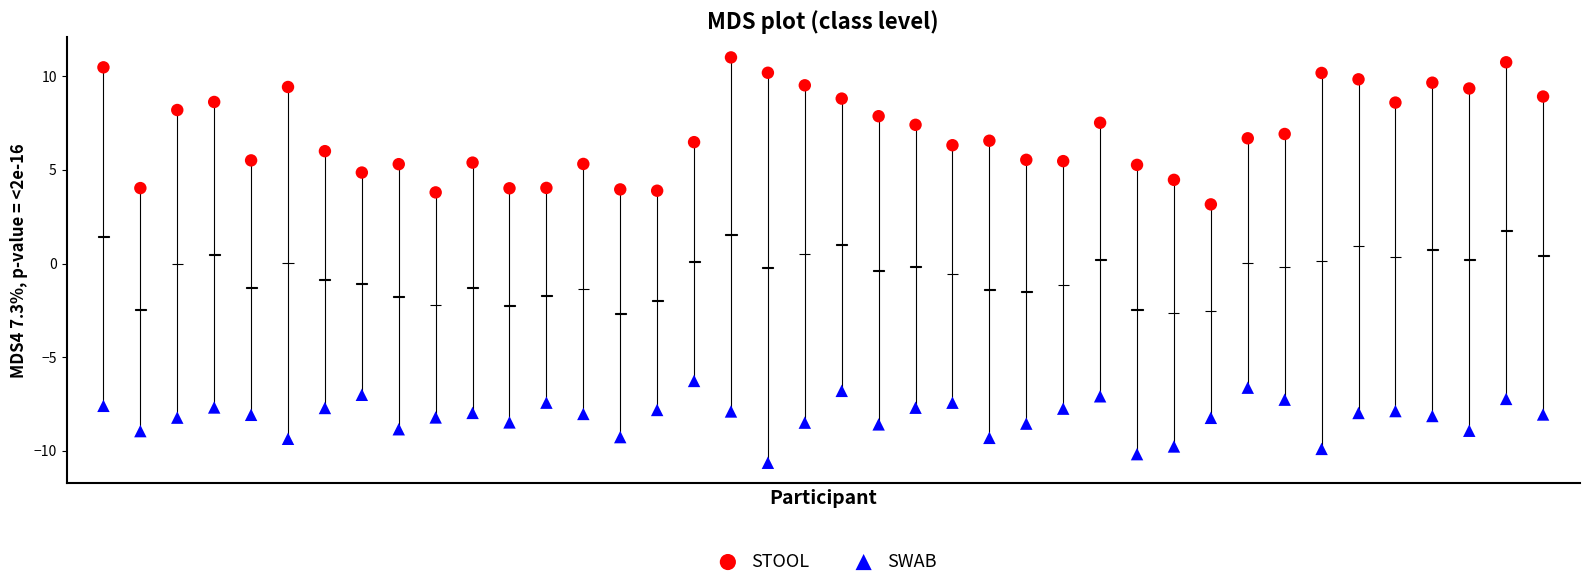

Which series has the largest Y range (max minus min)?

STOOL